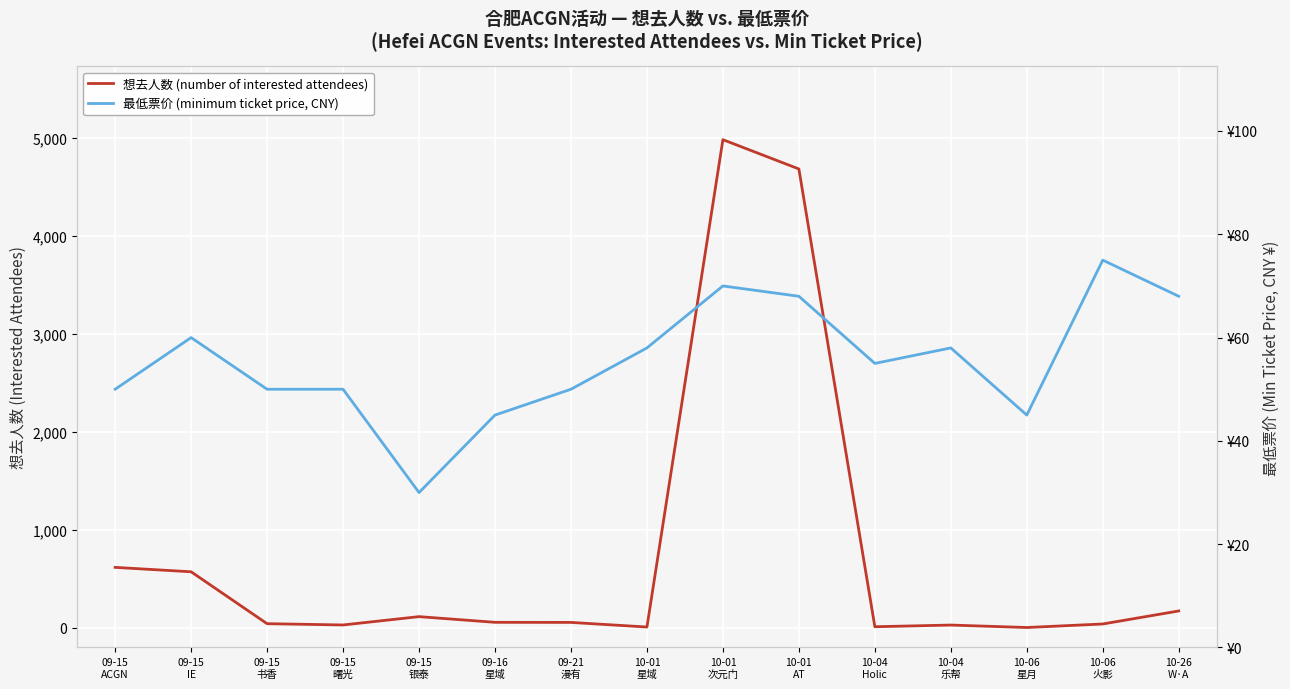

Which series has the largest total across all categories?

想去人数 (number of interested attendees)